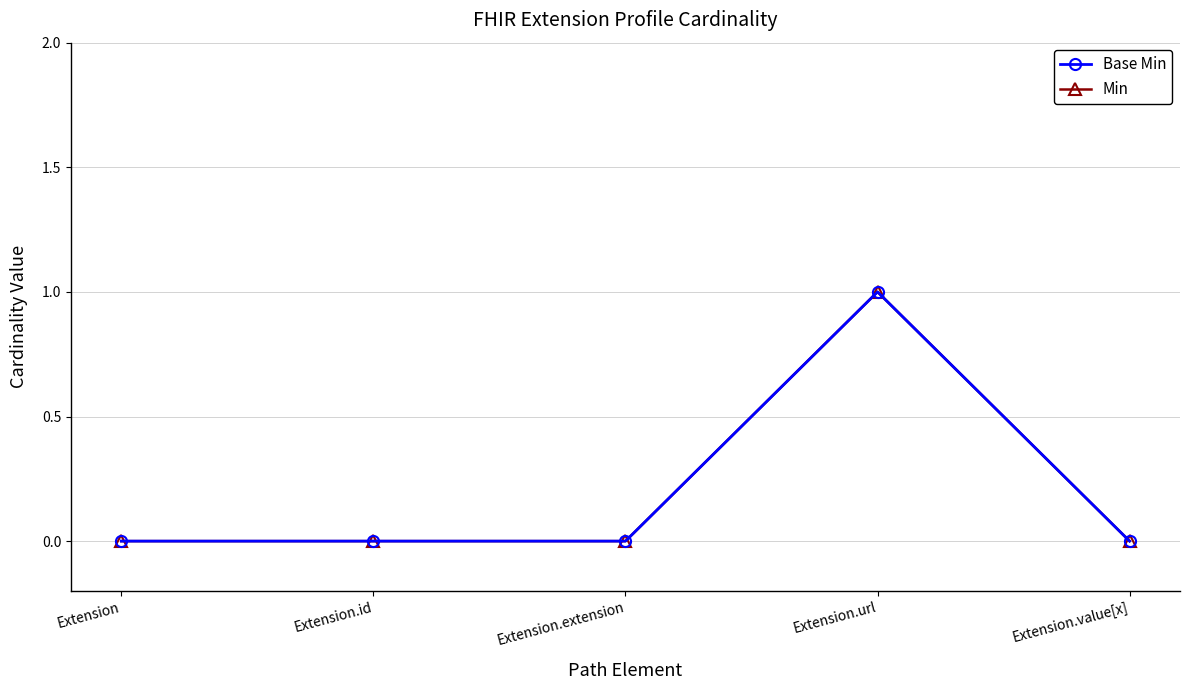

Reading left to right, list all the values displayed in this chart.

Base Min: 0	0	0	1	0
Min: 0	0	0	1	0